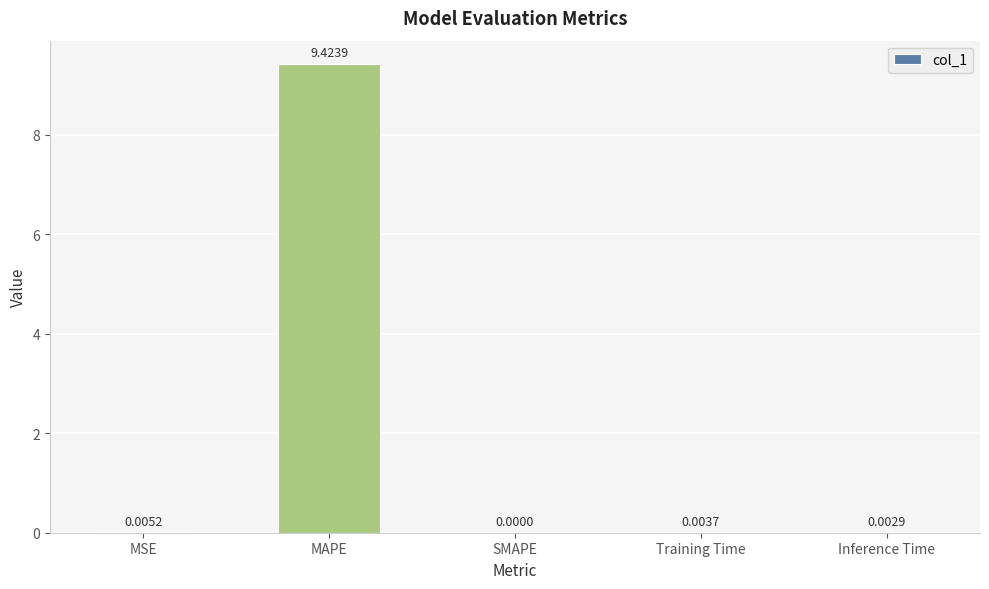

How many data points are above 0?

4